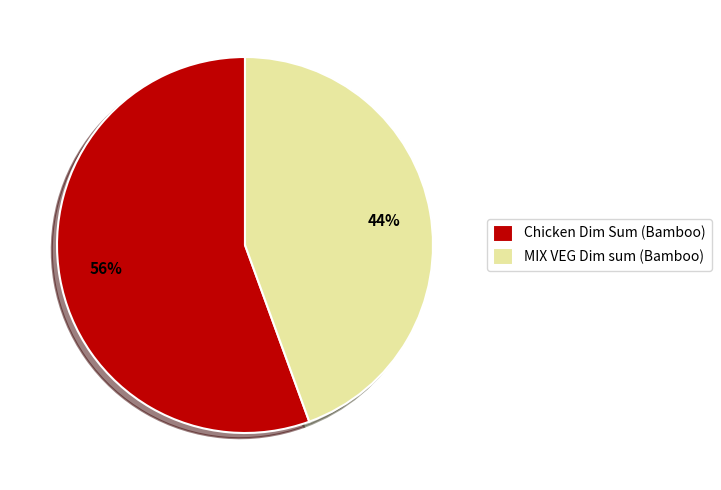

To the nearest percent, what portion does Chicken Dim Sum (Bamboo) represent?

56%